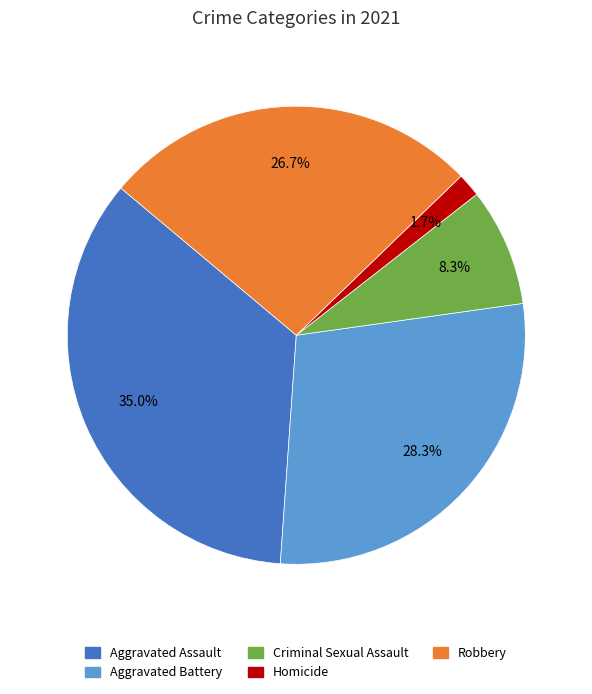

Between Robbery and Aggravated Battery, which is larger?

Aggravated Battery